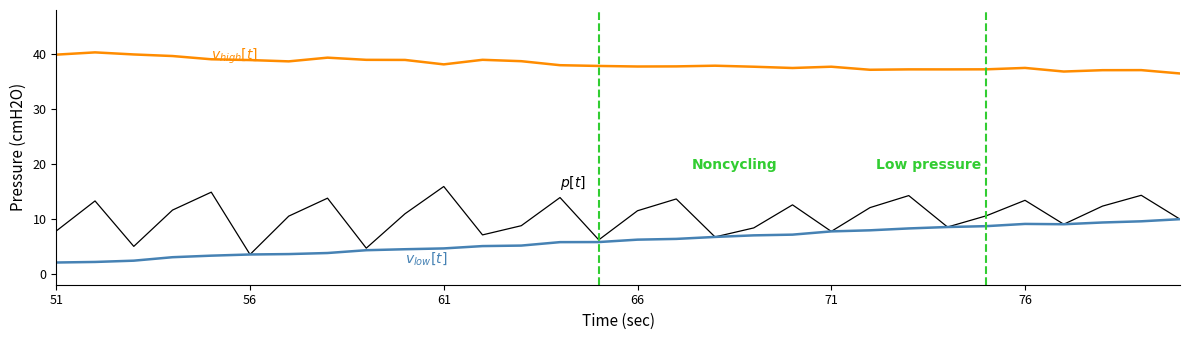

What is the greatest value displayed?

40.3